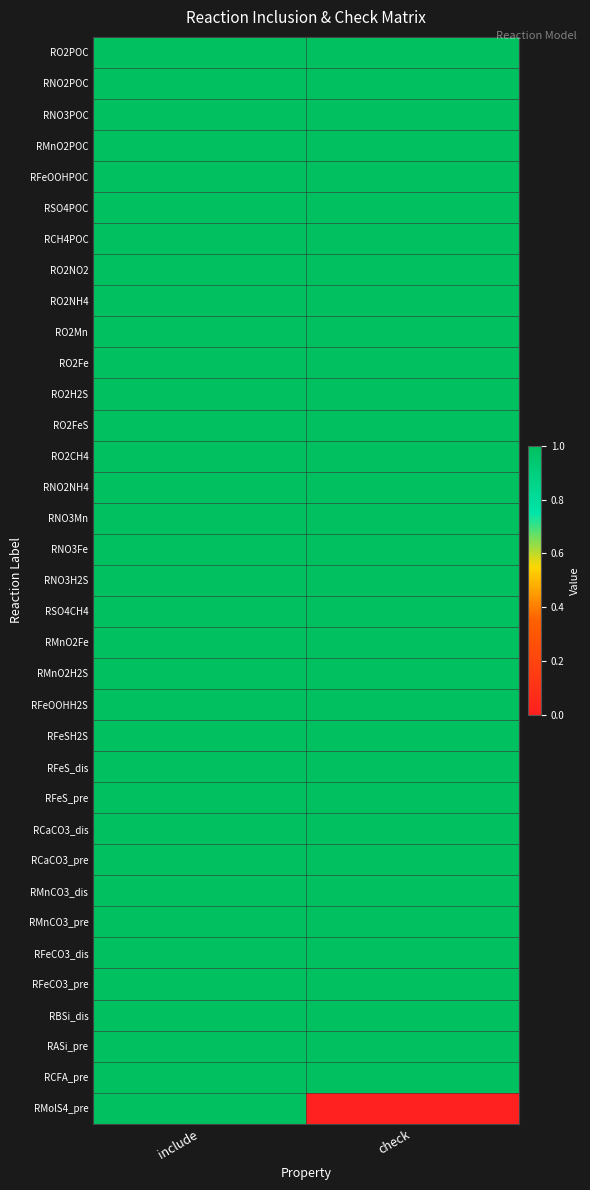

Reading left to right, list all the values displayed in this chart.

RO2POC: include=1	check=1
RNO2POC: include=1	check=1
RNO3POC: include=1	check=1
RMnO2POC: include=1	check=1
RFeOOHPOC: include=1	check=1
RSO4POC: include=1	check=1
RCH4POC: include=1	check=1
RO2NO2: include=1	check=1
RO2NH4: include=1	check=1
RO2Mn: include=1	check=1
RO2Fe: include=1	check=1
RO2H2S: include=1	check=1
RO2FeS: include=1	check=1
RO2CH4: include=1	check=1
RNO2NH4: include=1	check=1
RNO3Mn: include=1	check=1
RNO3Fe: include=1	check=1
RNO3H2S: include=1	check=1
RSO4CH4: include=1	check=1
RMnO2Fe: include=1	check=1
RMnO2H2S: include=1	check=1
RFeOOHH2S: include=1	check=1
RFeSH2S: include=1	check=1
RFeS_dis: include=1	check=1
RFeS_pre: include=1	check=1
RCaCO3_dis: include=1	check=1
RCaCO3_pre: include=1	check=1
RMnCO3_dis: include=1	check=1
RMnCO3_pre: include=1	check=1
RFeCO3_dis: include=1	check=1
RFeCO3_pre: include=1	check=1
RBSi_dis: include=1	check=1
RASi_pre: include=1	check=1
RCFA_pre: include=1	check=1
RMolS4_pre: include=1	check=0